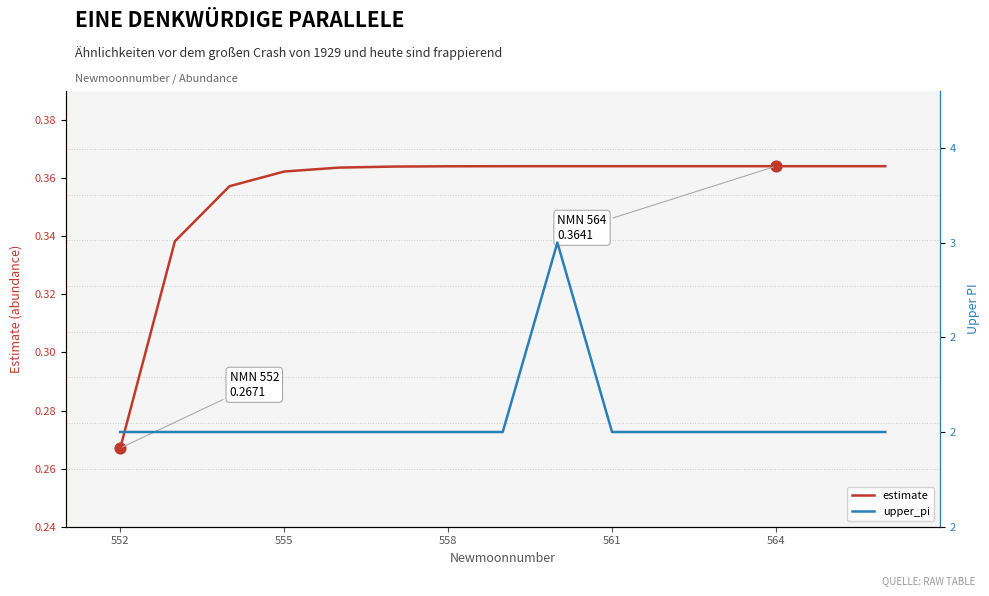

At how many categories does at least one series exceed 1?

15